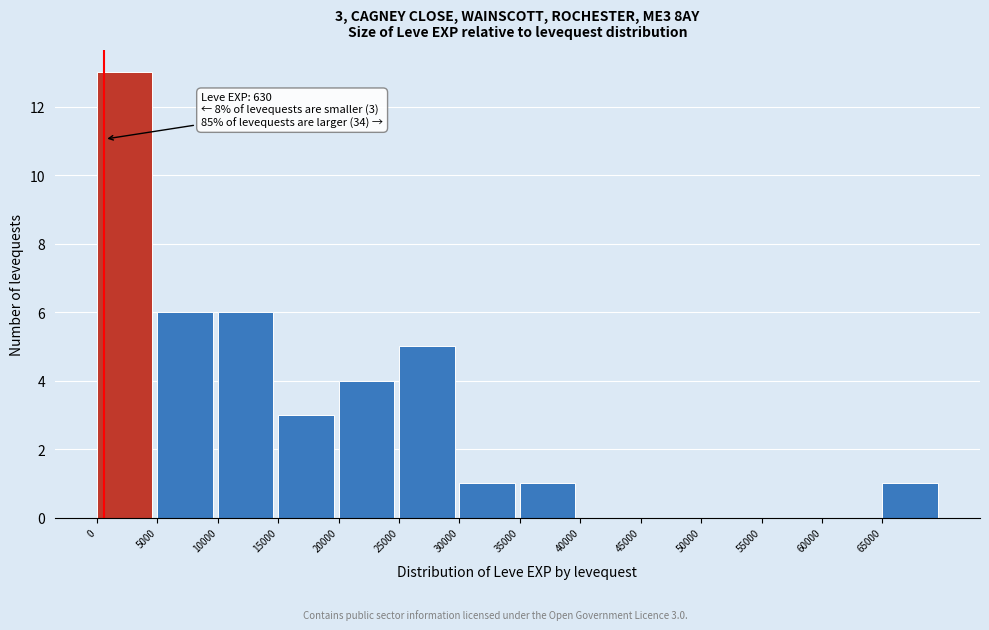

Over which range of the x-axis is the bar tallest?

0 to 5000